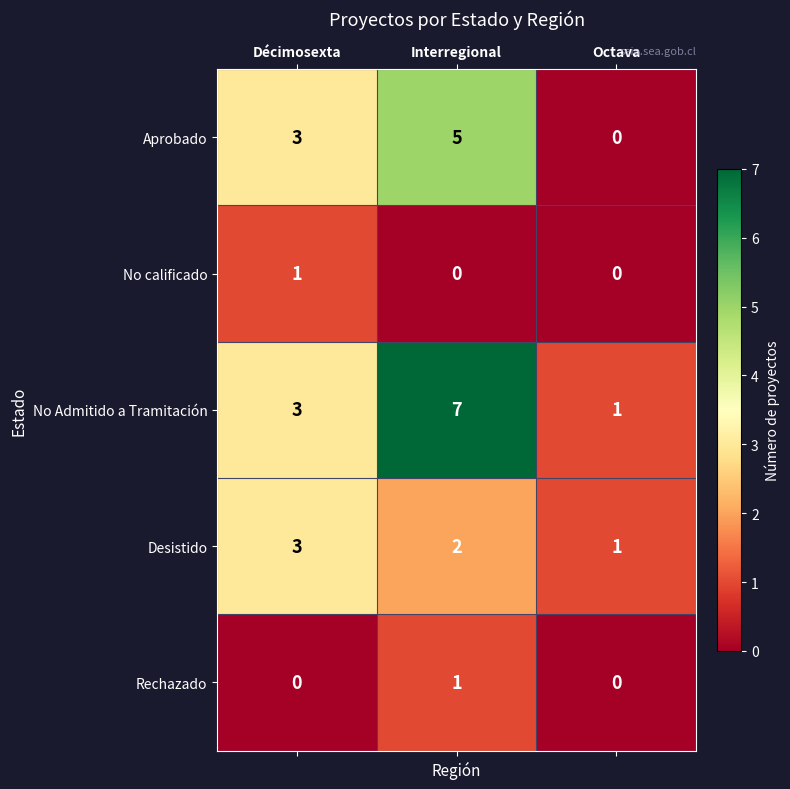

Which category has the highest value across all series?

Interregional